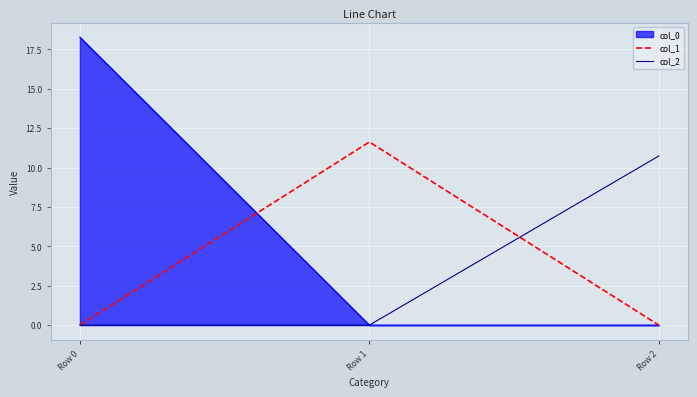

How many lines are shown in the chart?

3